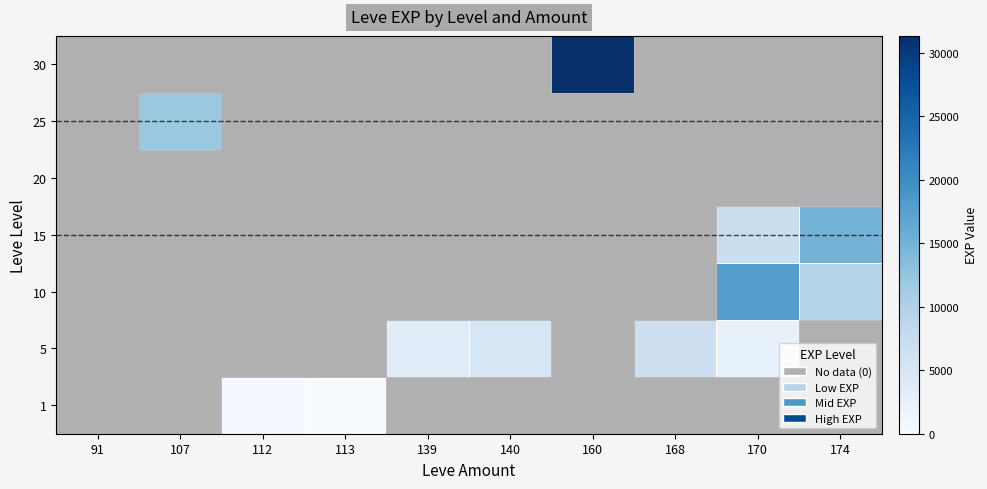

Which series has the widest spread of values?

30